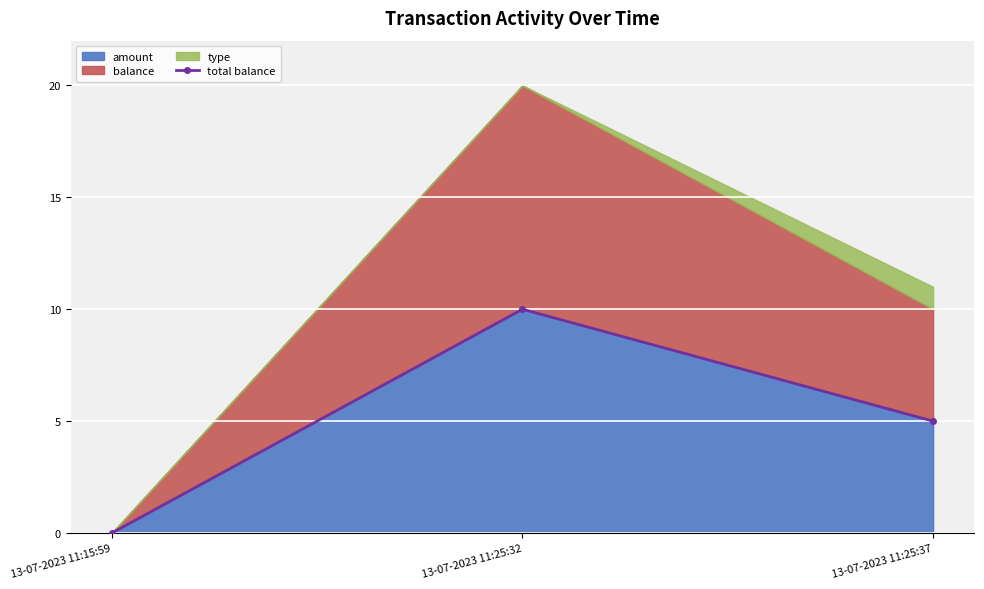

What is the greatest value displayed?

10